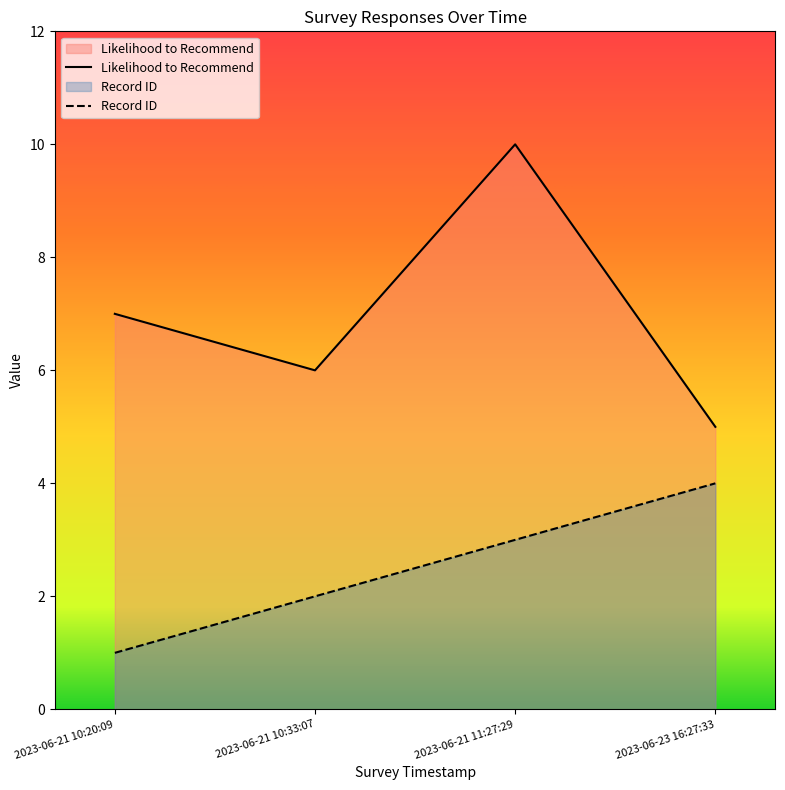

What is the average value of the Record ID series?

2